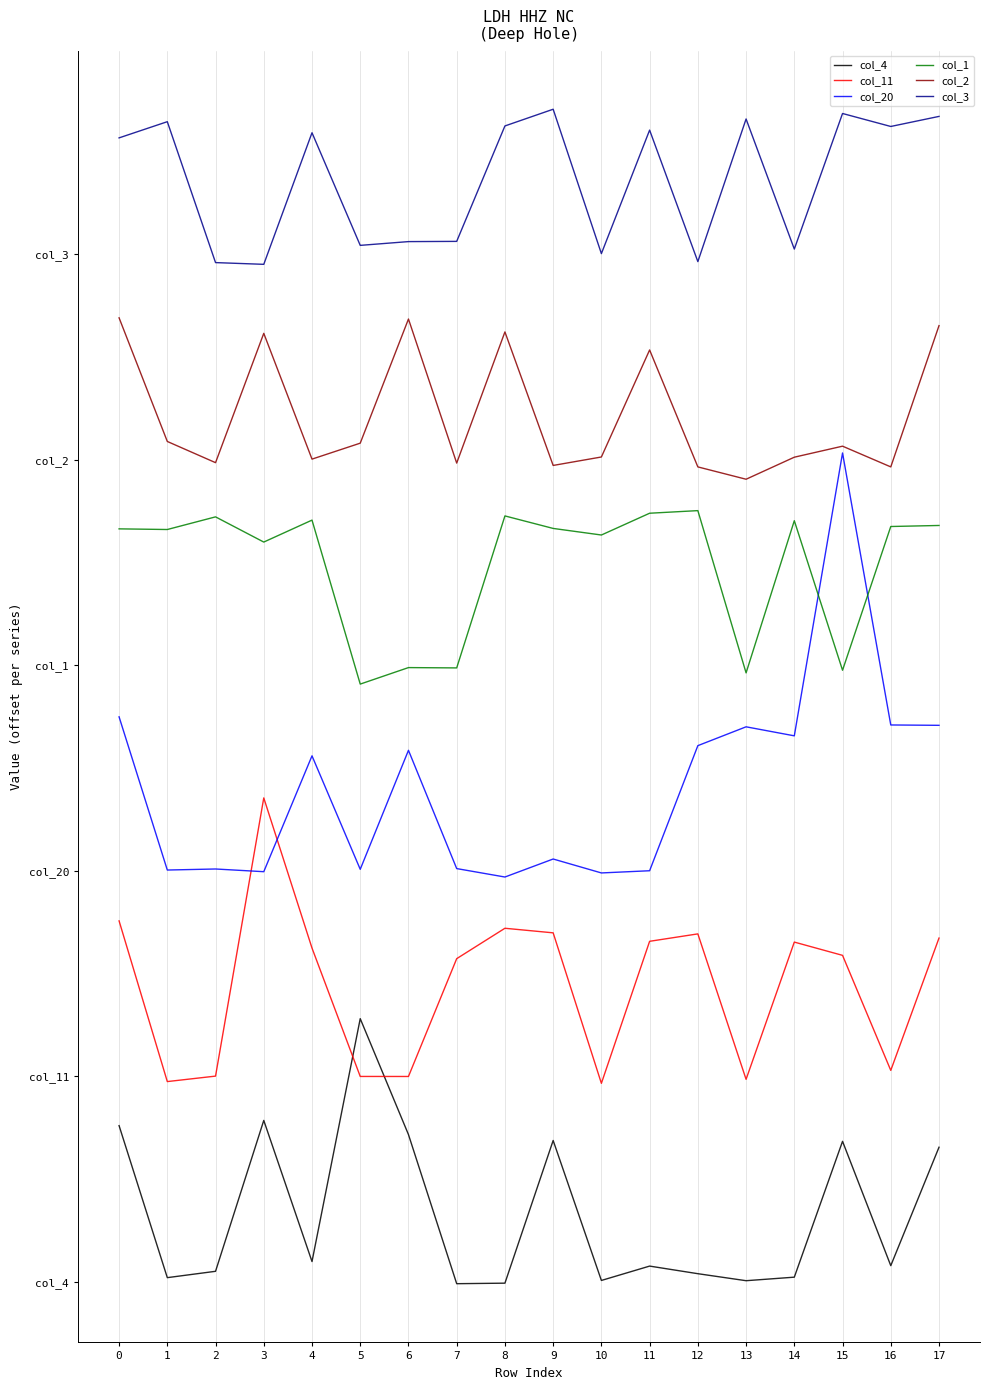

Is this an area chart (filled region under the line)?

No